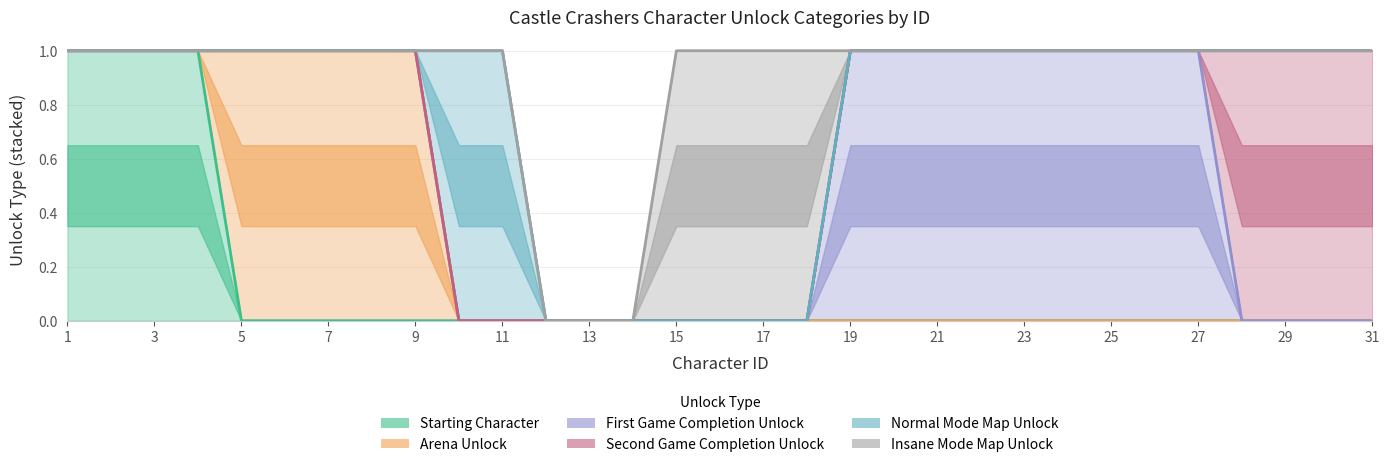

Reading left to right, transcribe all the data shown in this chart.

Starting Character: 1	1	1	1	0	0	0	0	0	0	0	0	0	0	0	0	0	0	0	0	0	0	0	0	0	0	0	0	0	0	0
Arena Unlock: 0	0	0	0	1	1	1	1	1	0	0	0	0	0	0	0	0	0	0	0	0	0	0	0	0	0	0	0	0	0	0
First Game Completion Unlock: 0	0	0	0	0	0	0	0	0	0	0	0	0	0	0	0	0	0	1	1	1	1	1	1	1	1	1	0	0	0	0
Second Game Completion Unlock: 0	0	0	0	0	0	0	0	0	0	0	0	0	0	0	0	0	0	0	0	0	0	0	0	0	0	0	1	1	1	1
Normal Mode Map Unlock: 0	0	0	0	0	0	0	0	0	1	1	0	0	0	0	0	0	0	0	0	0	0	0	0	0	0	0	0	0	0	0
Insane Mode Map Unlock: 0	0	0	0	0	0	0	0	0	0	0	0	0	0	1	1	1	1	0	0	0	0	0	0	0	0	0	0	0	0	0